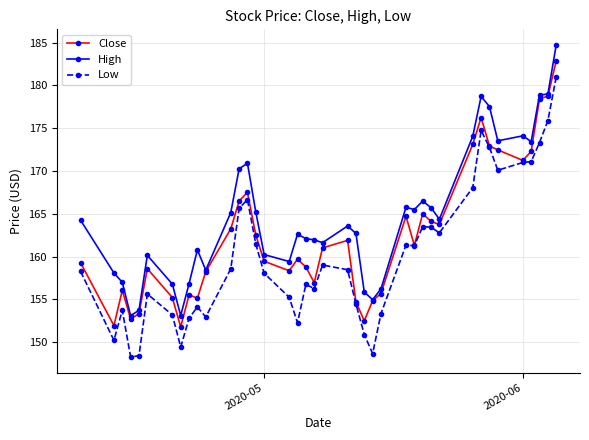

True or false: High and Low cross at least once.

False